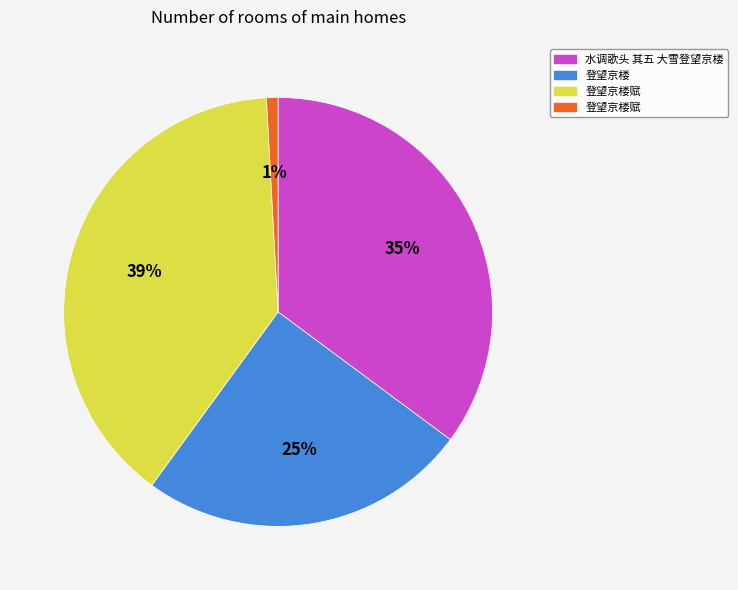

To the nearest percent, what is the difference between the largest and smallest slice percentages?

38%